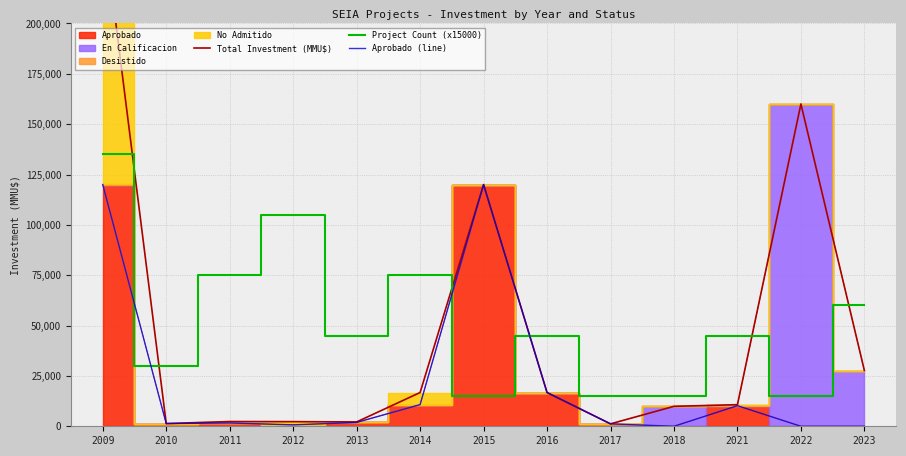

Where is Project Count (x15000) nearest to the value 75000?

2011